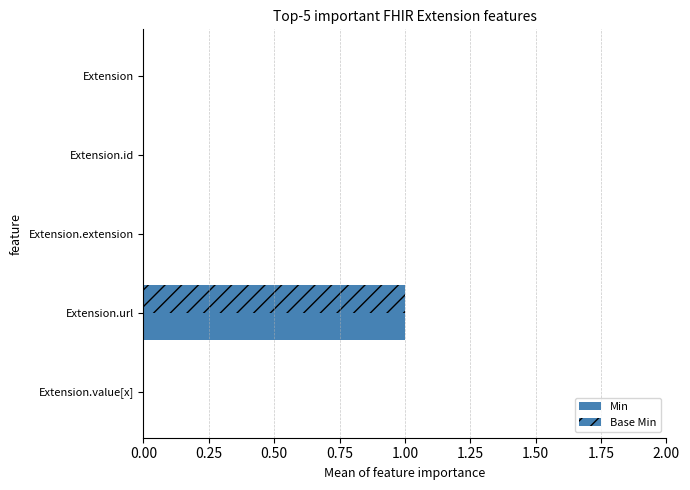

How many categories are shown in the chart?

5